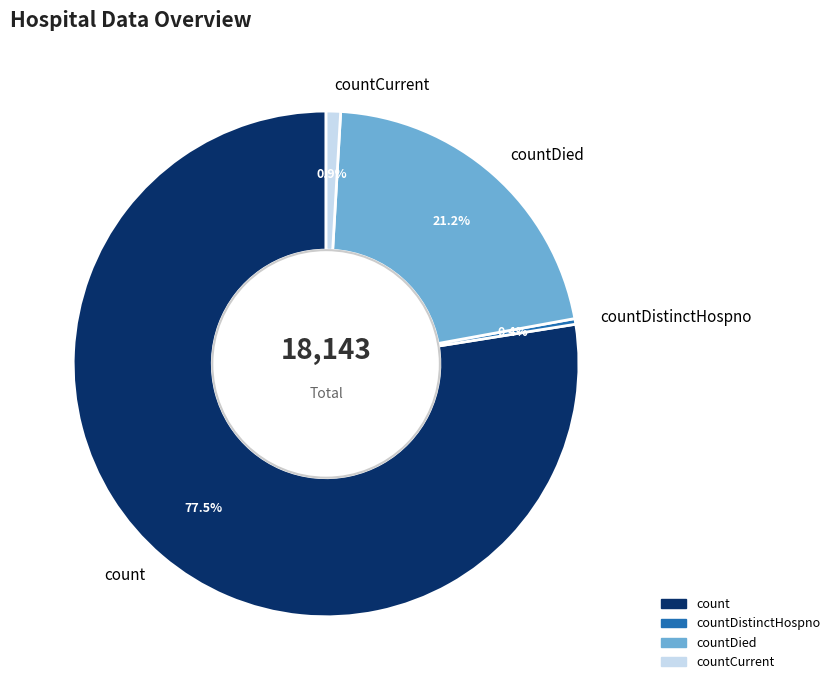

Is it true that countDied is 21% of the pie?

True